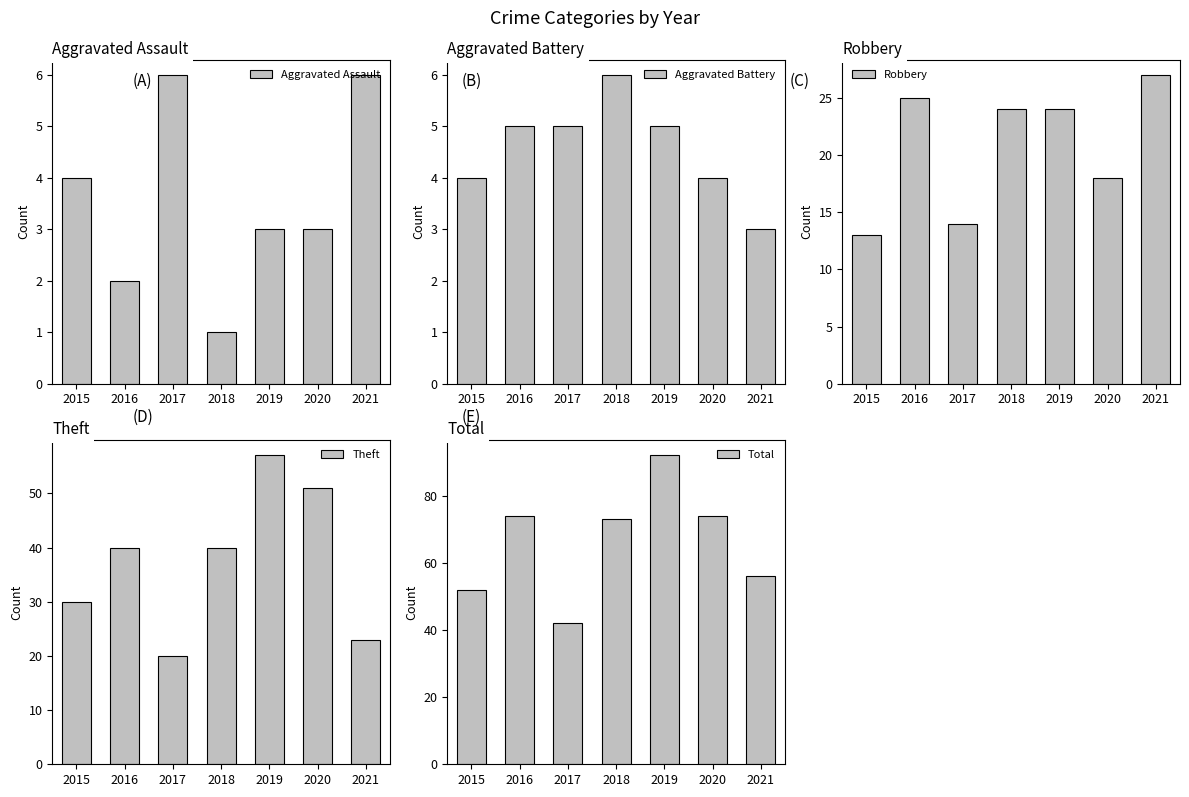

Reading left to right, extract all data points from this chart.

Aggravated Assault: 4	2	6	1	3	3	6
Aggravated Battery: 4	5	5	6	5	4	3
Robbery: 13	25	14	24	24	18	27
Theft: 30	40	20	40	57	51	23
Total: 52	74	42	73	92	74	56